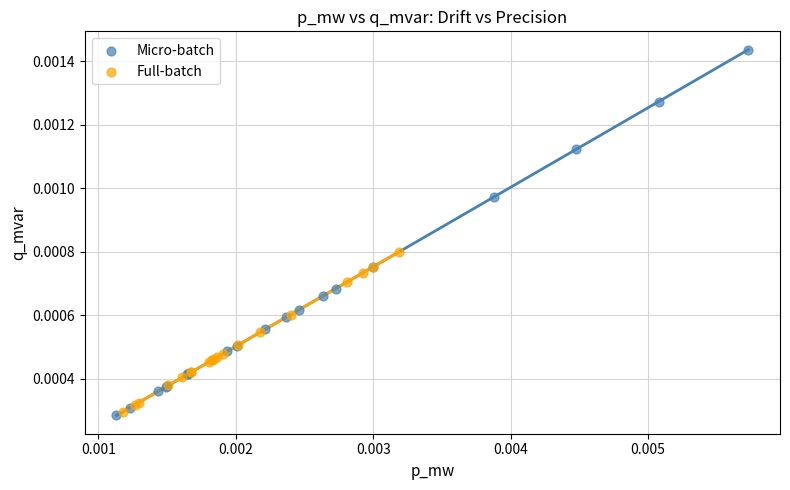

Which series contains the highest Y value?

Micro-batch